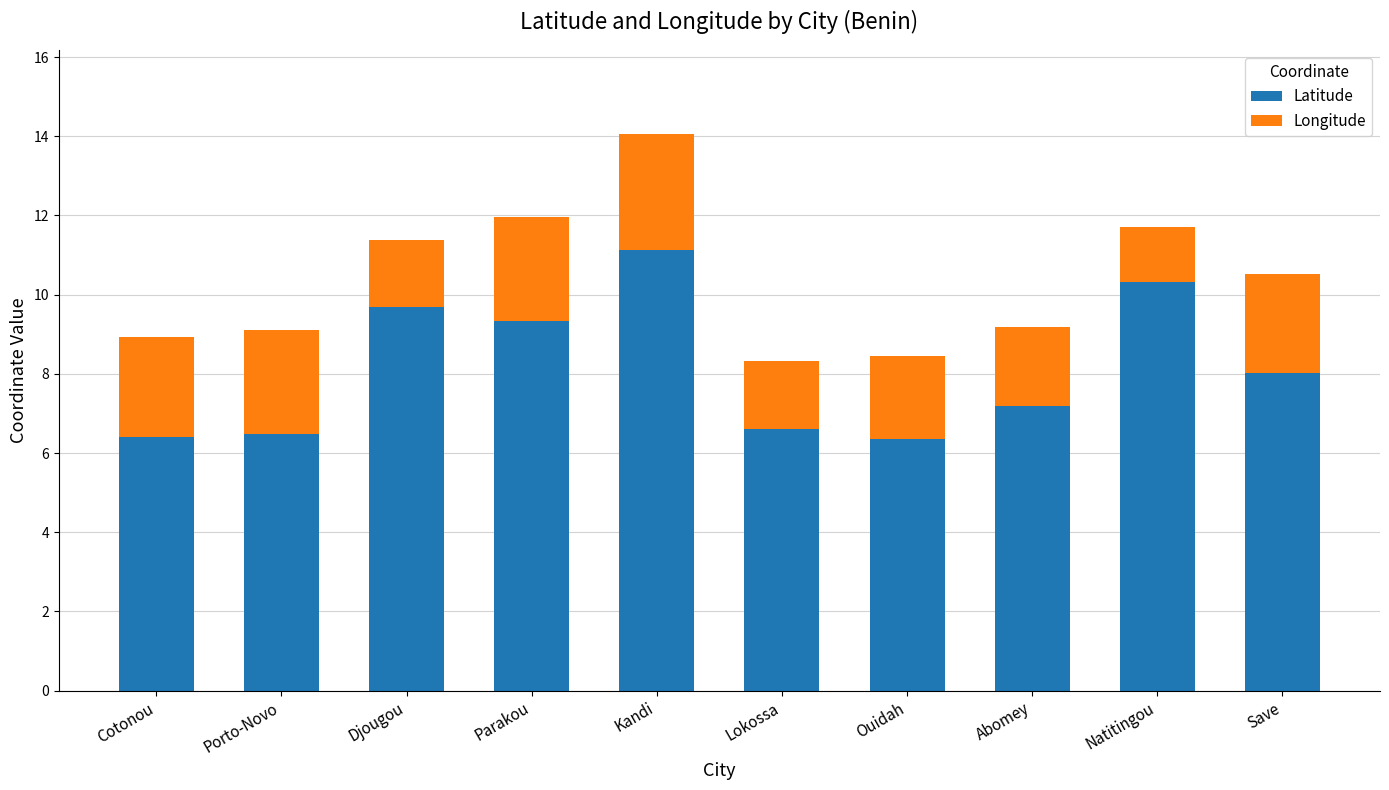

What is the difference between the maximum and minimum values in the Latitude series?

4.8